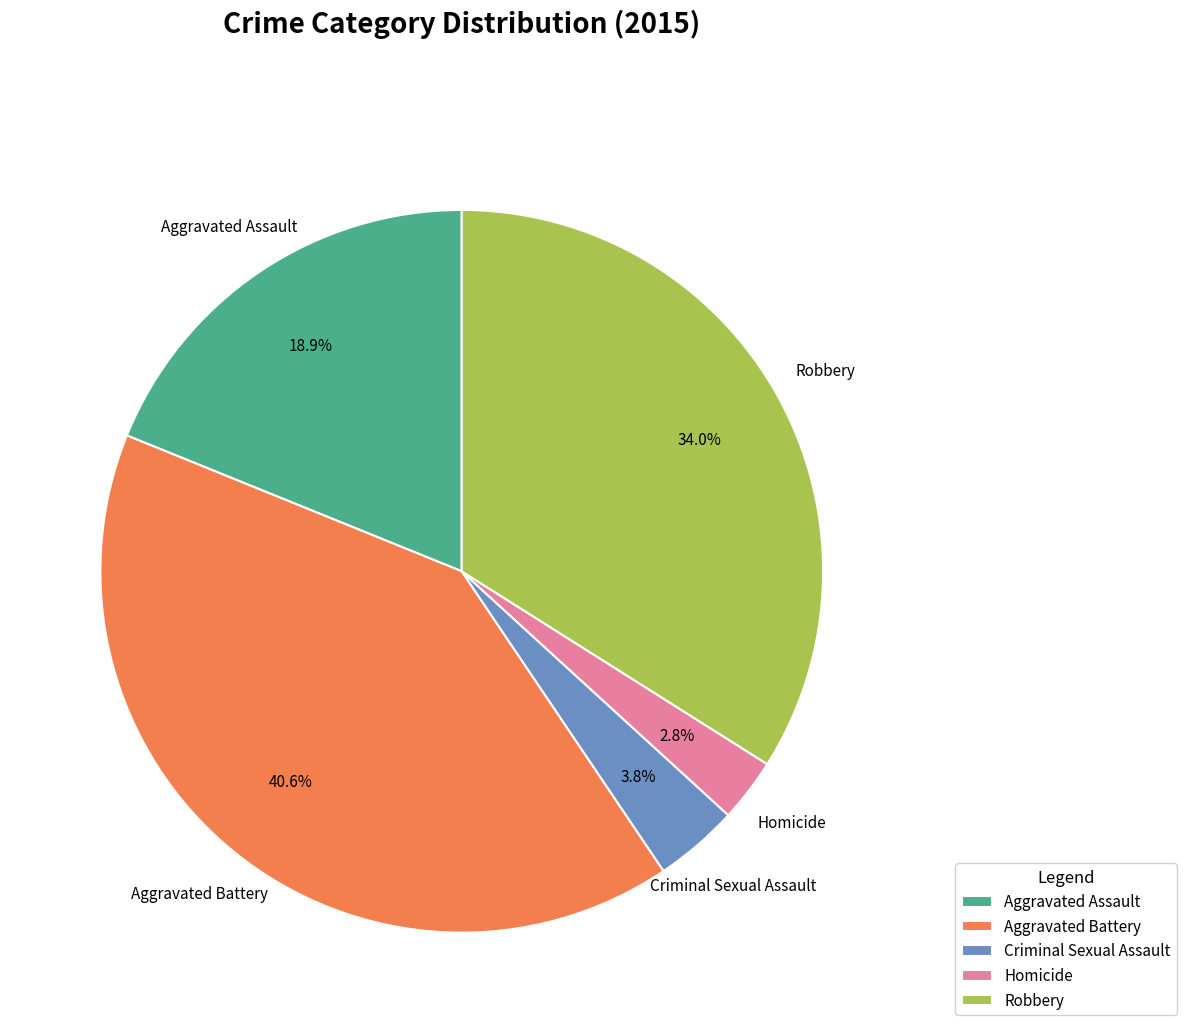

Between Aggravated Assault and Robbery, which is larger?

Robbery